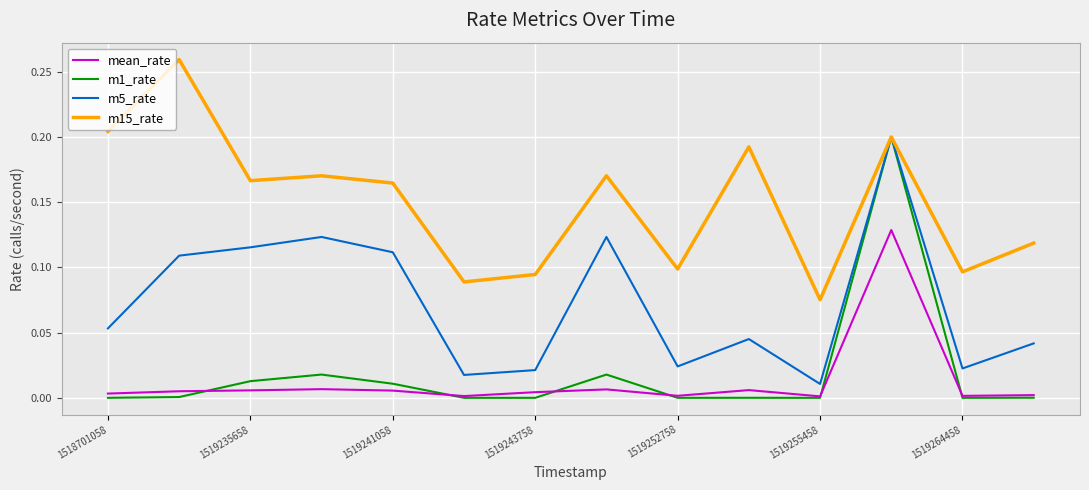

Which series has the largest total across all categories?

m15_rate